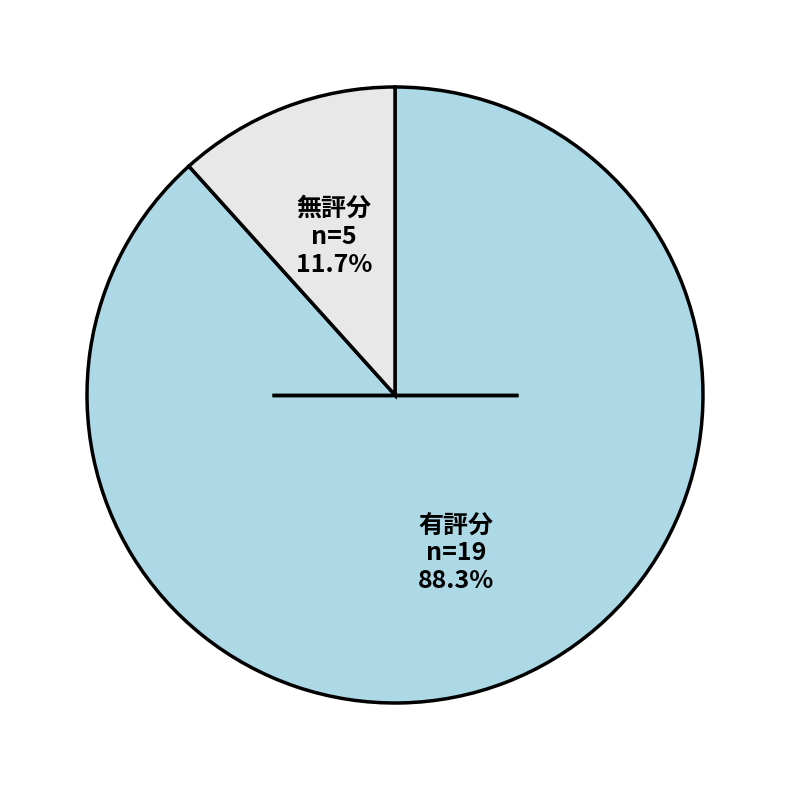

Is there any slice that represents more than half of the pie?

Yes